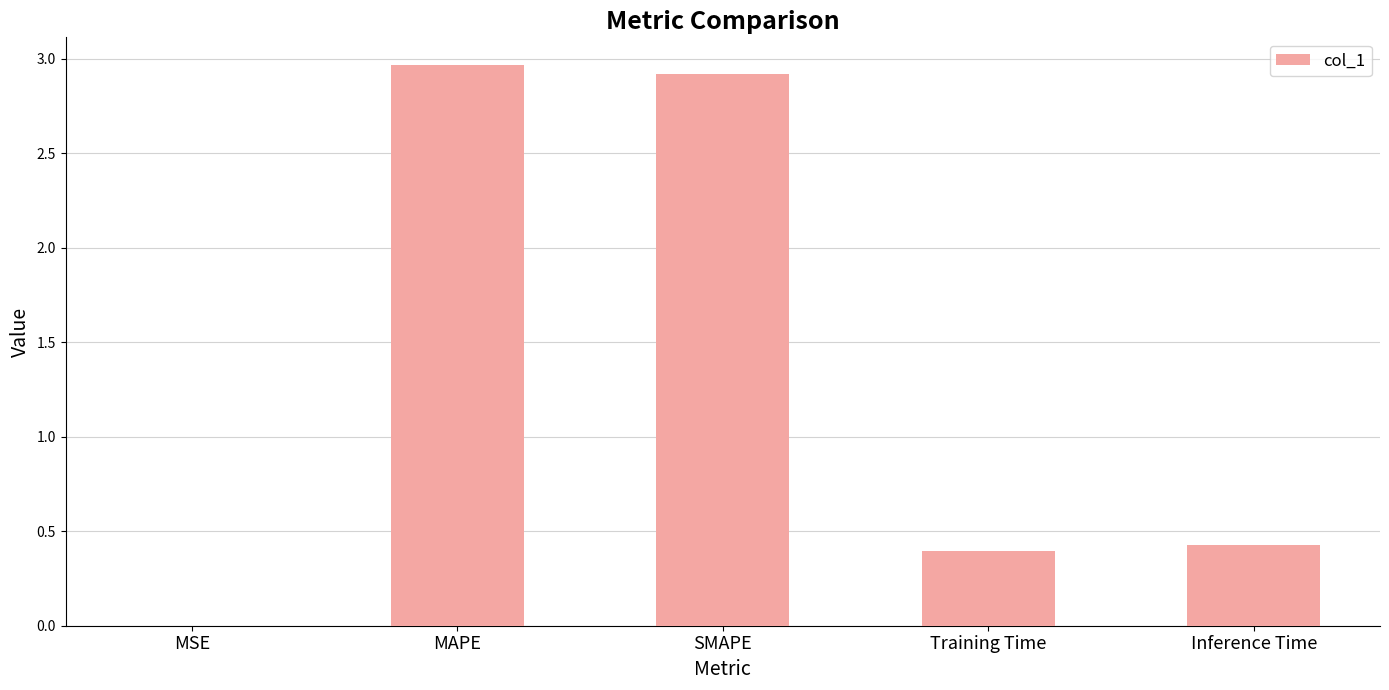

What value does the data have at Inference Time?

0.4